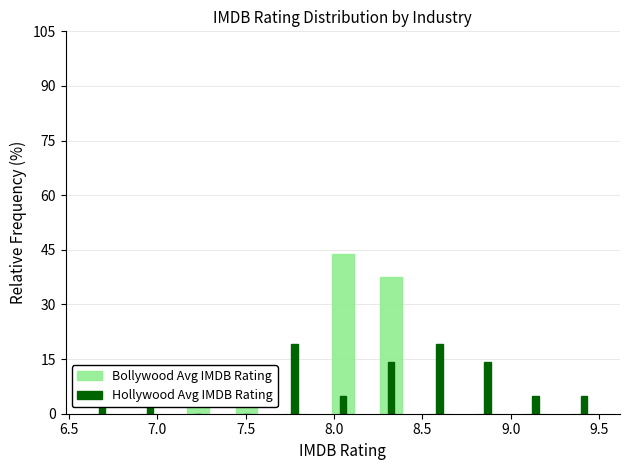

Which series has the largest range (max minus min)?

Bollywood Avg IMDB Rating